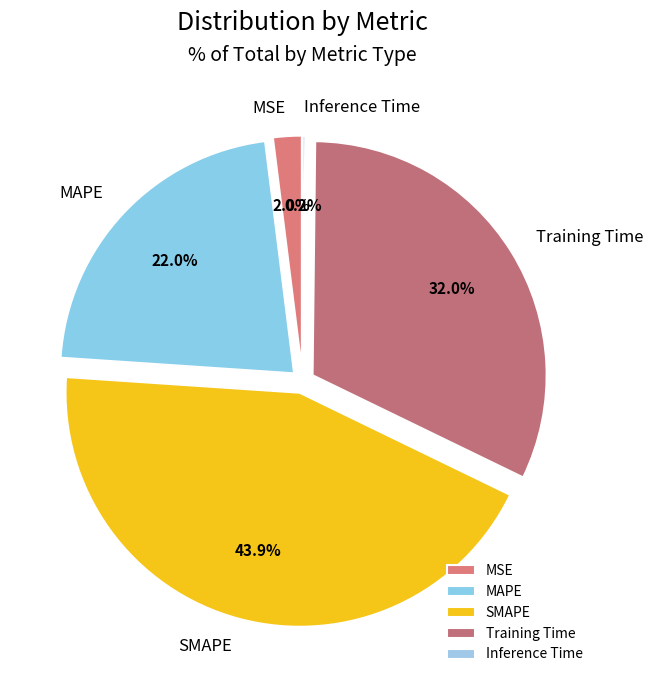

What percentage is NOT represented by MAPE?

78.0%